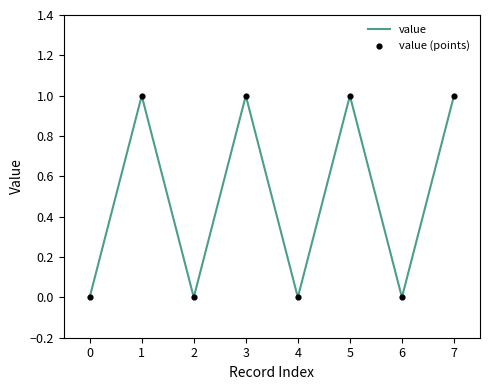

Which series has the largest Y range (max minus min)?

value